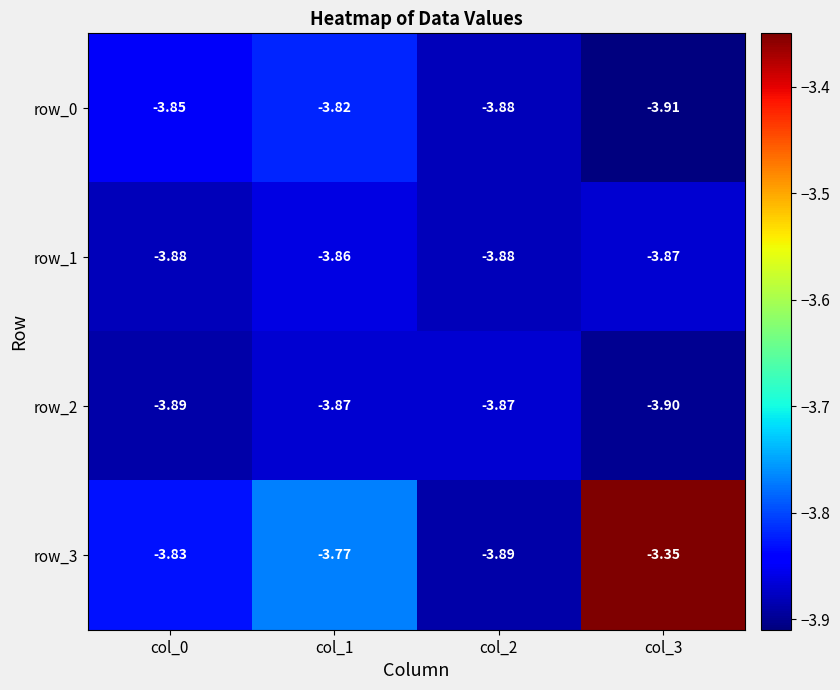

Is it true that row_0 equals -6.7 at col_0?

False